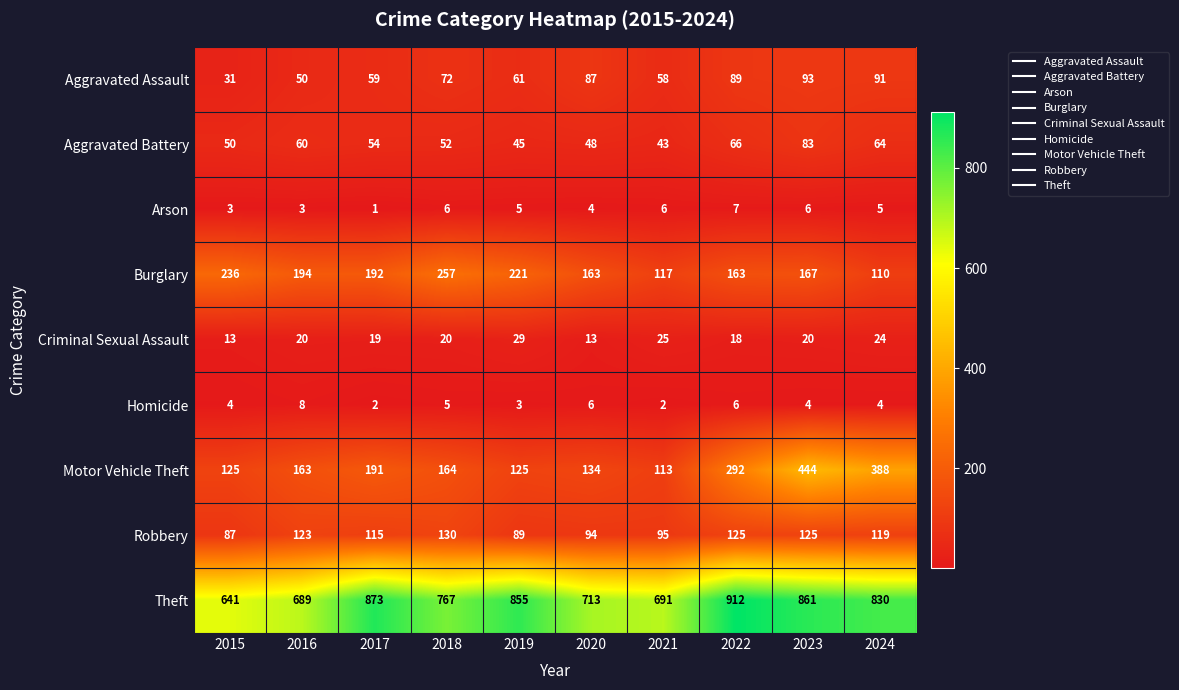

What is the approximate value of Aggravated Assault at 2023?

93